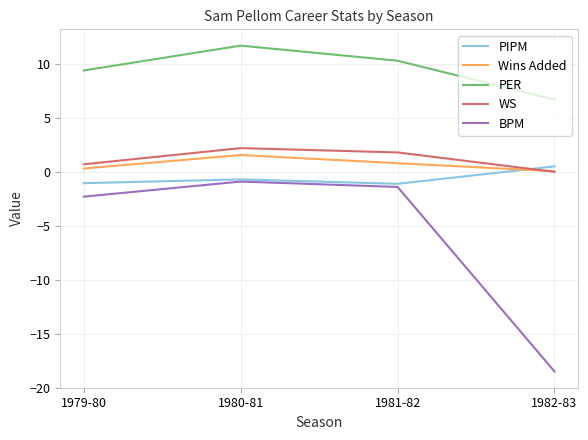

Which series has the largest range (max minus min)?

BPM